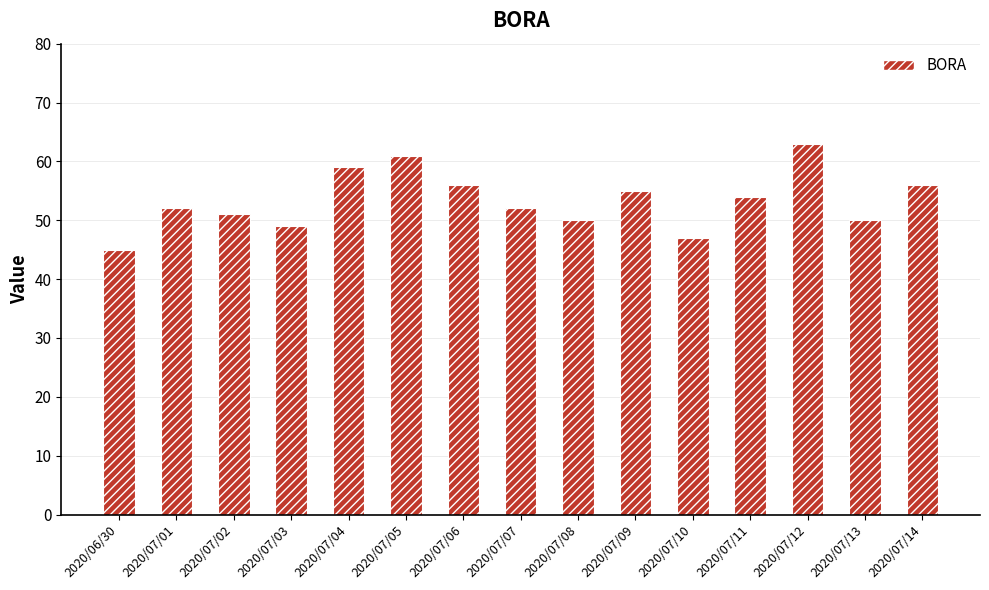

Which category has the lowest value across all series?

2020/06/30